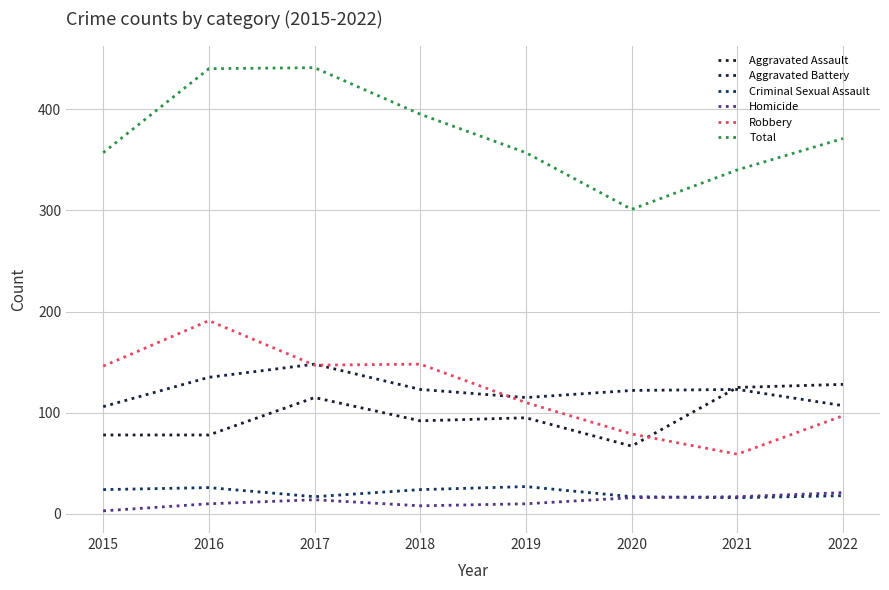

List the labels in order of Robbery value, smallest first.

2021, 2020, 2022, 2019, 2015, 2017, 2018, 2016